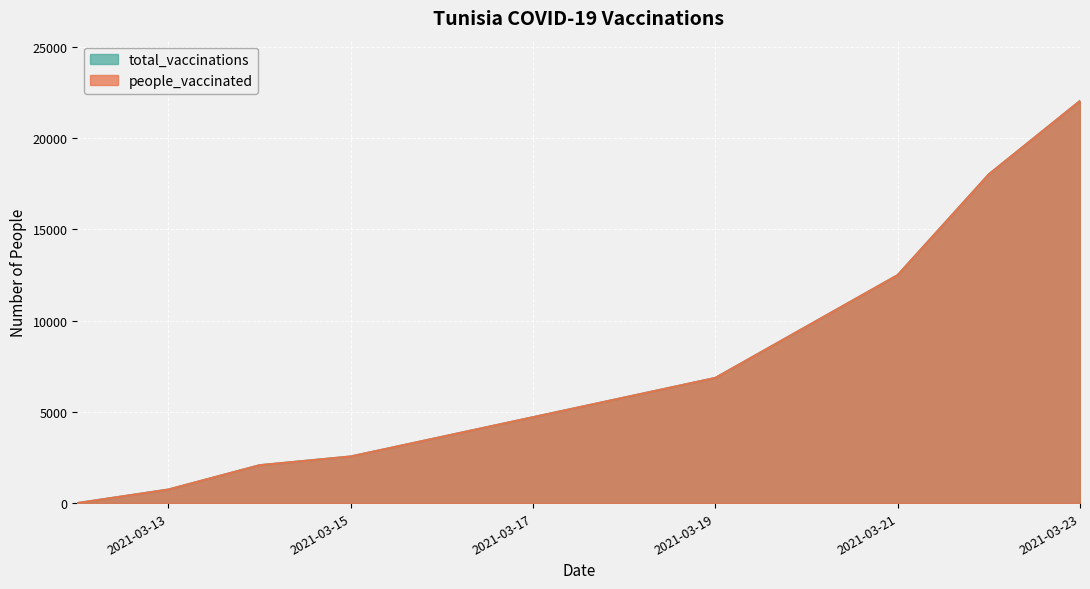

What is the difference between the maximum and minimum values in the people_vaccinated series?

22040